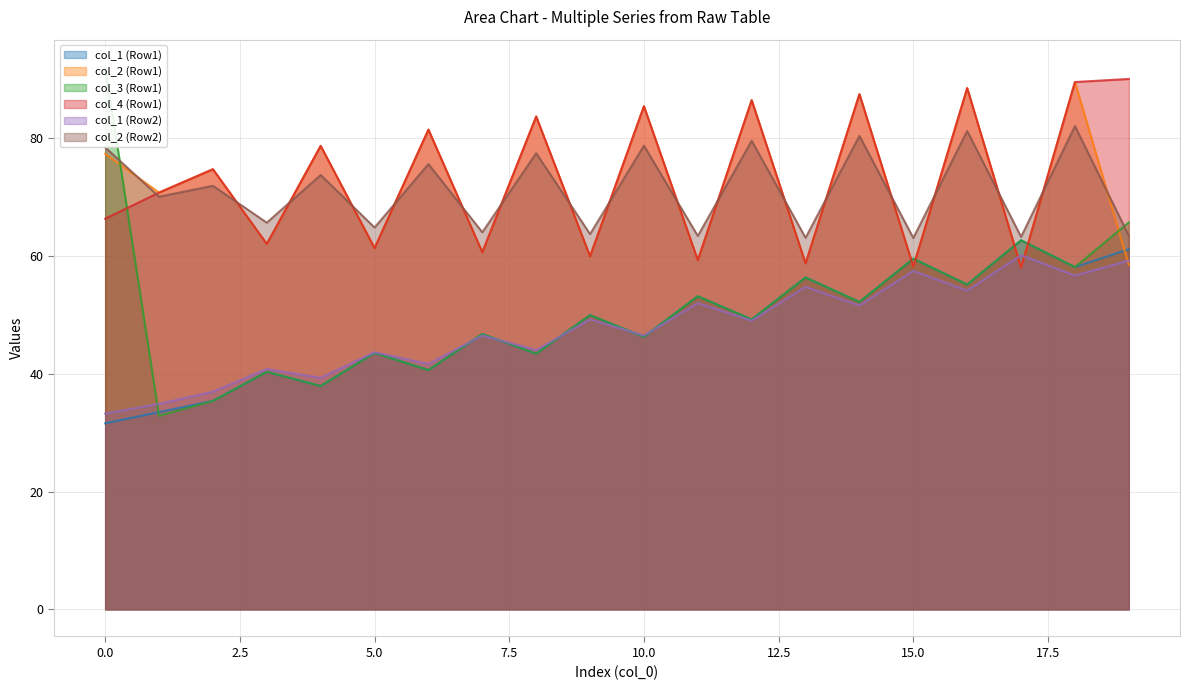

Where is col_2 (Row2) nearest to the value 72?

2